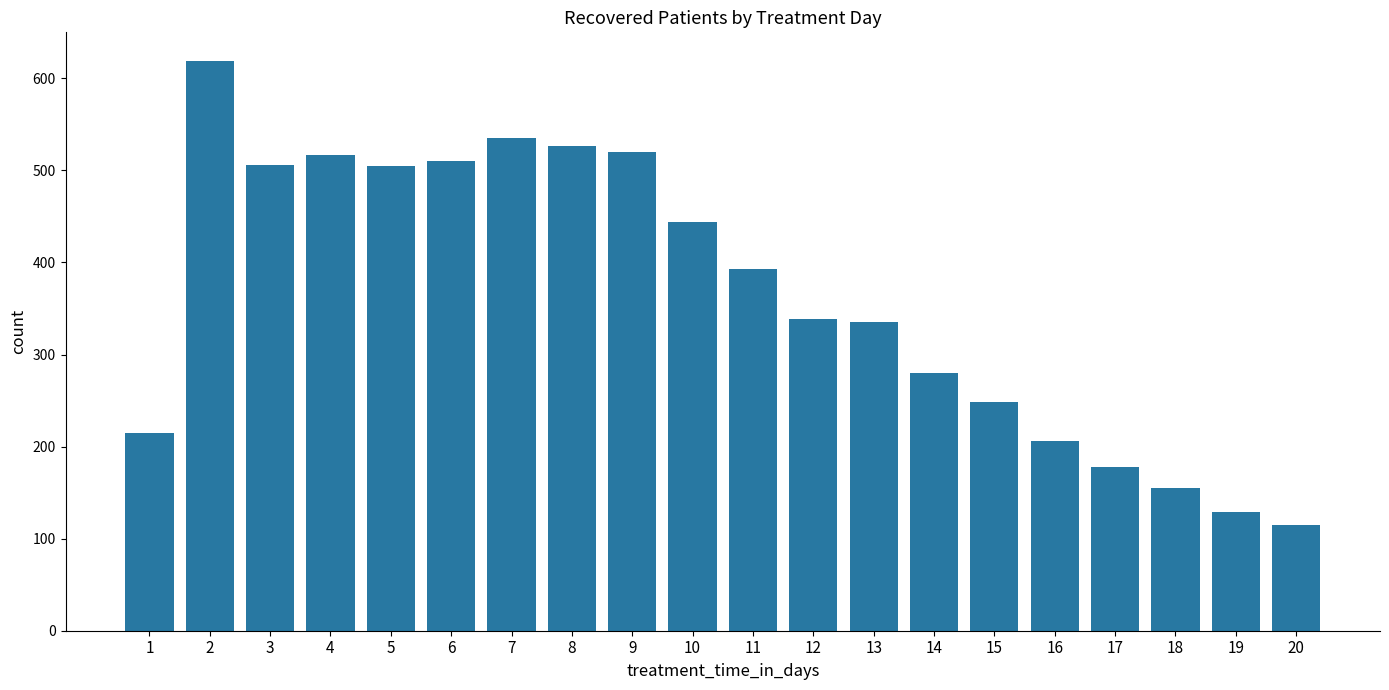

Which label corresponds to the largest value in the chart?

2